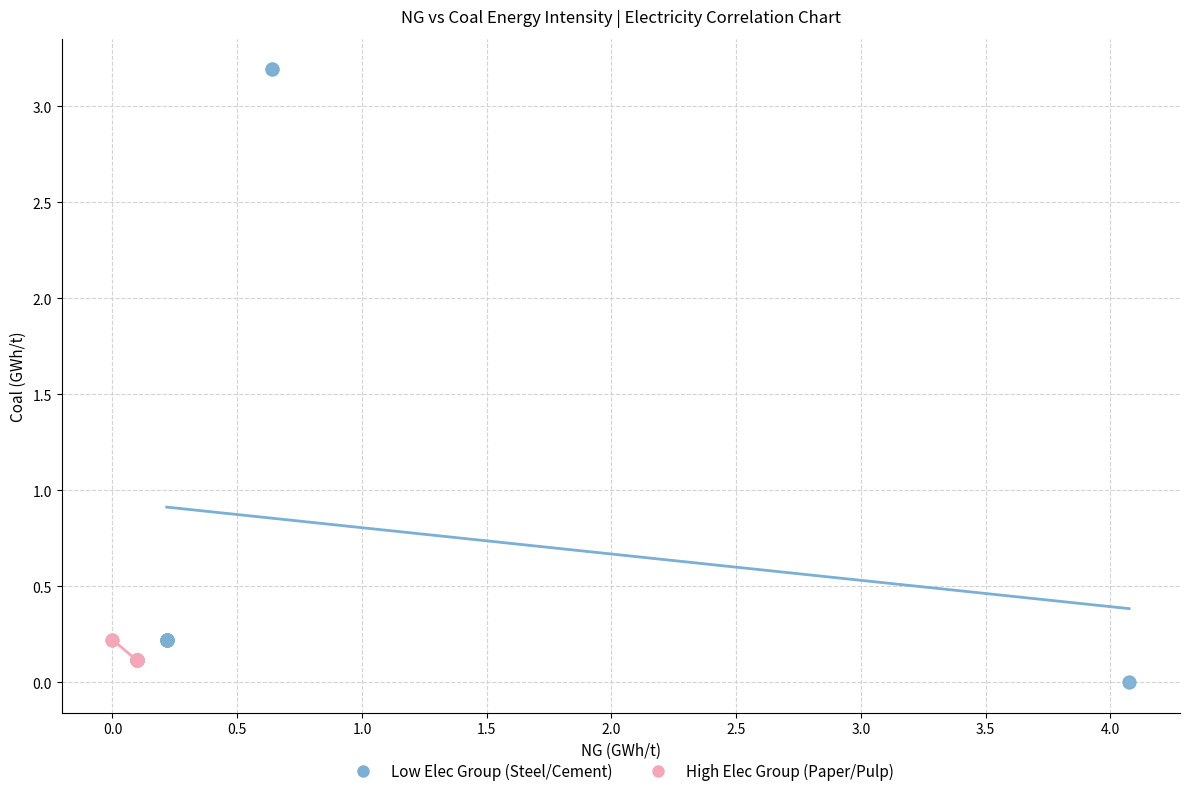

Which series contains the lowest Y value?

Low Elec Group (Steel/Cement)